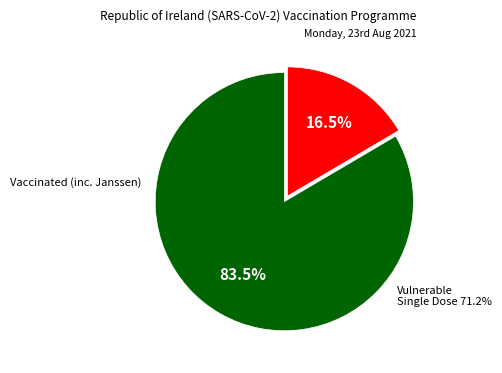

Does any single category account for the majority?

Yes